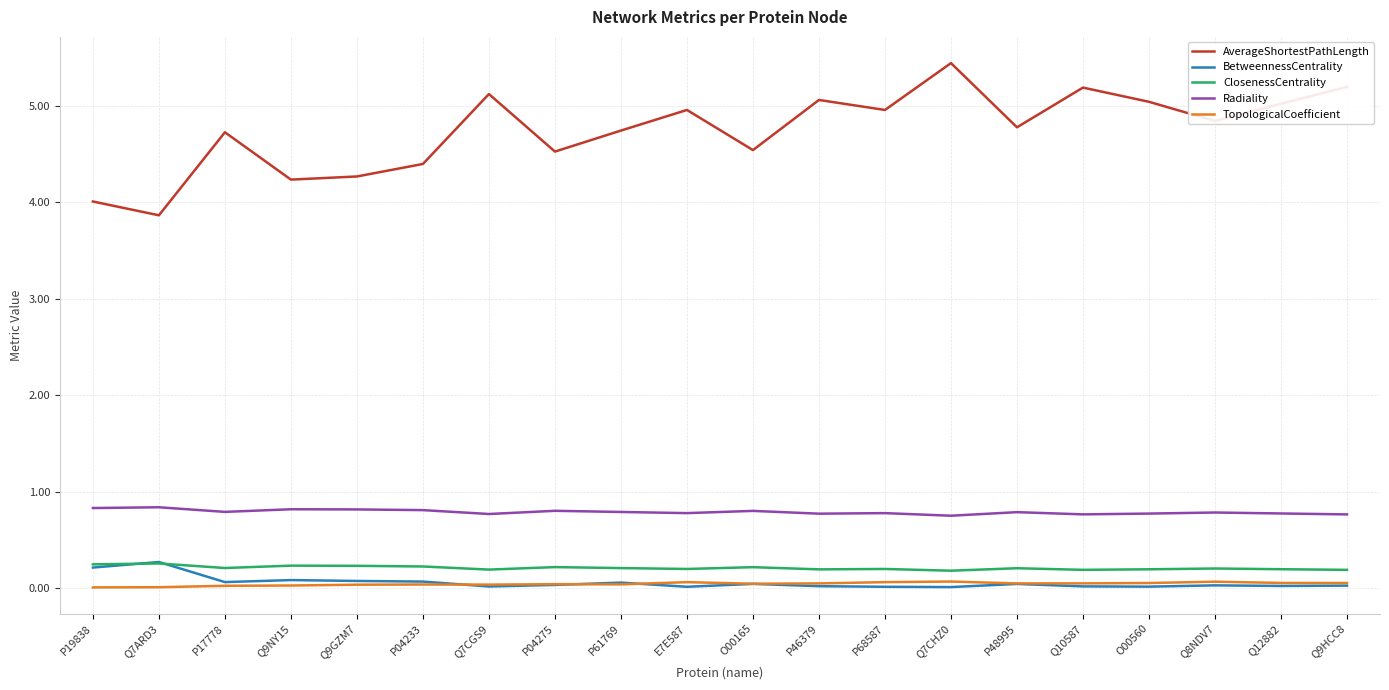

True or false: Radiality and TopologicalCoefficient intersect in this chart.

False